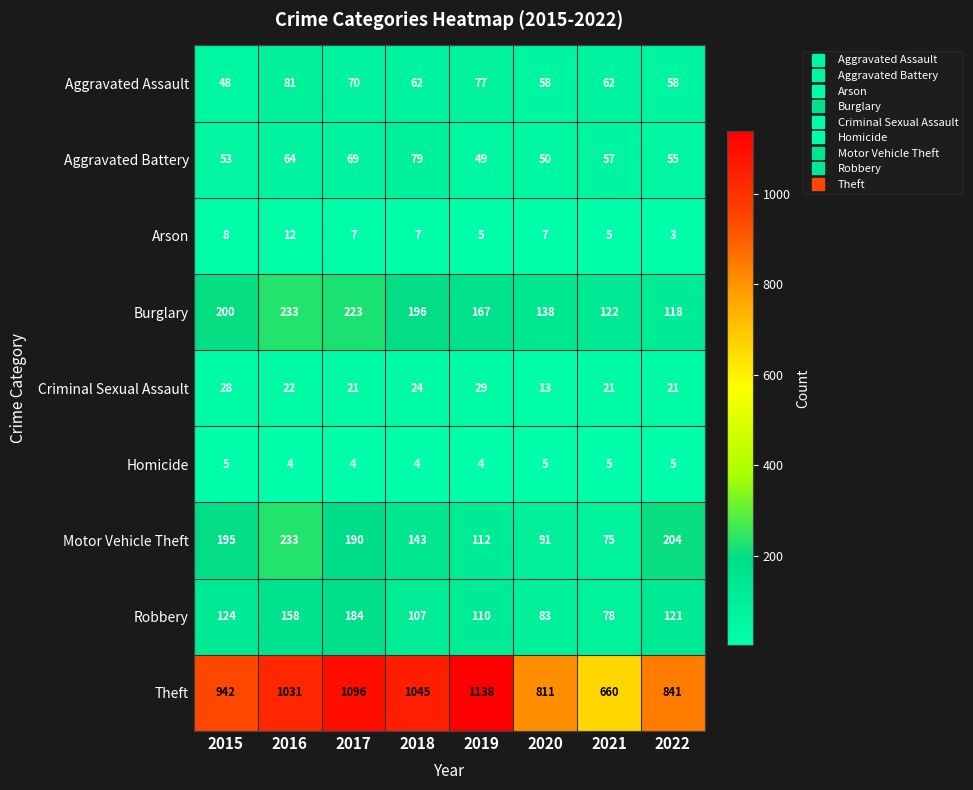

True or false: Arson has a value of 1 at 2022.

False